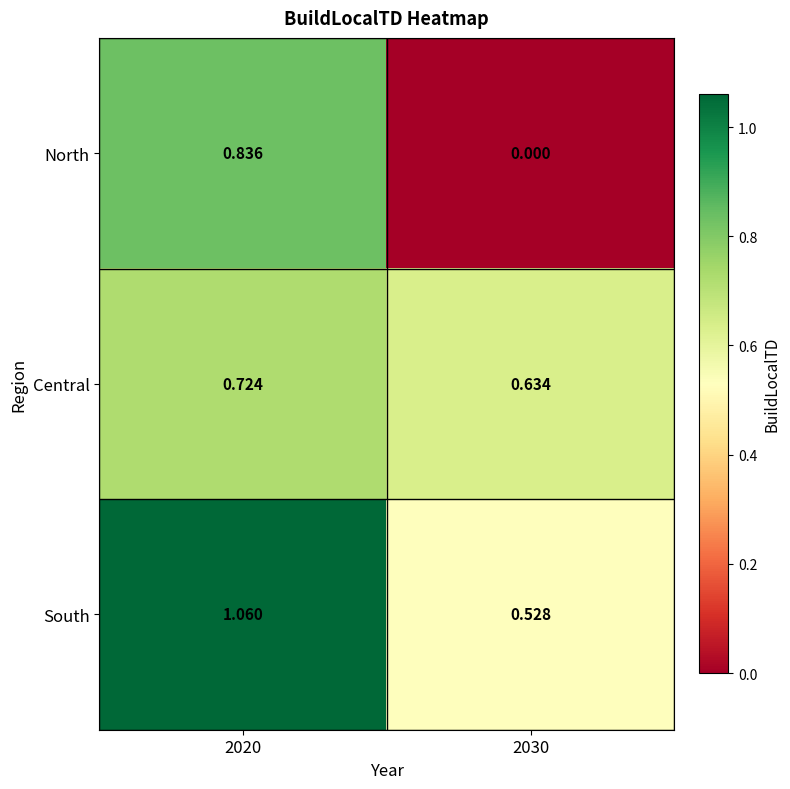

Which series has the widest spread of values?

North